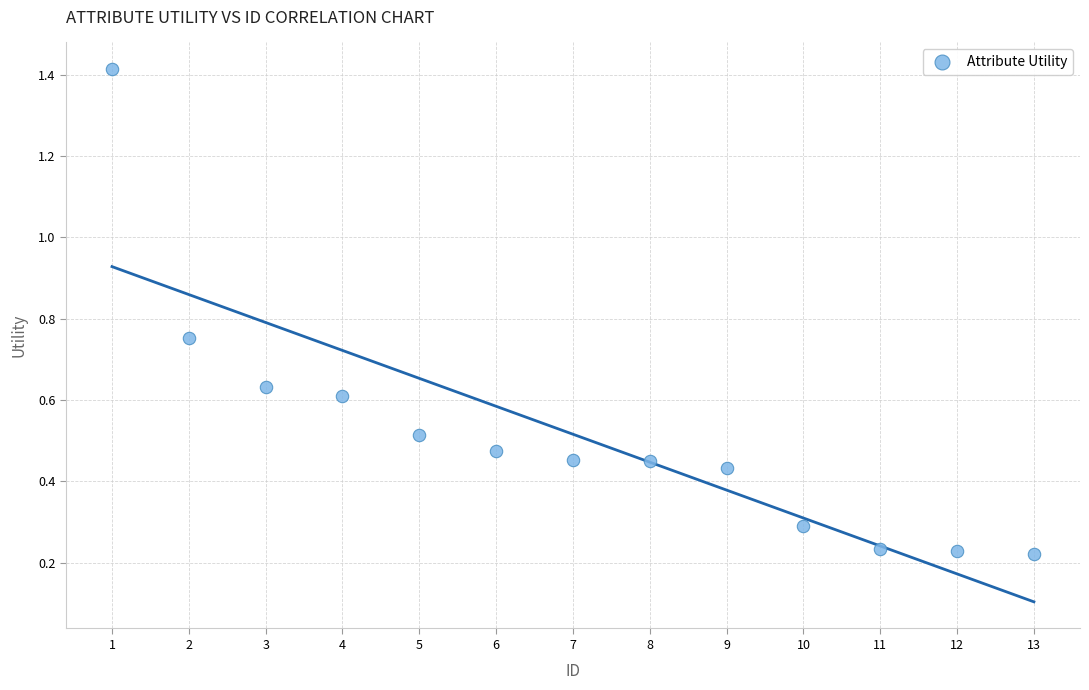

What is the range of X values (max minus min)?

12.0